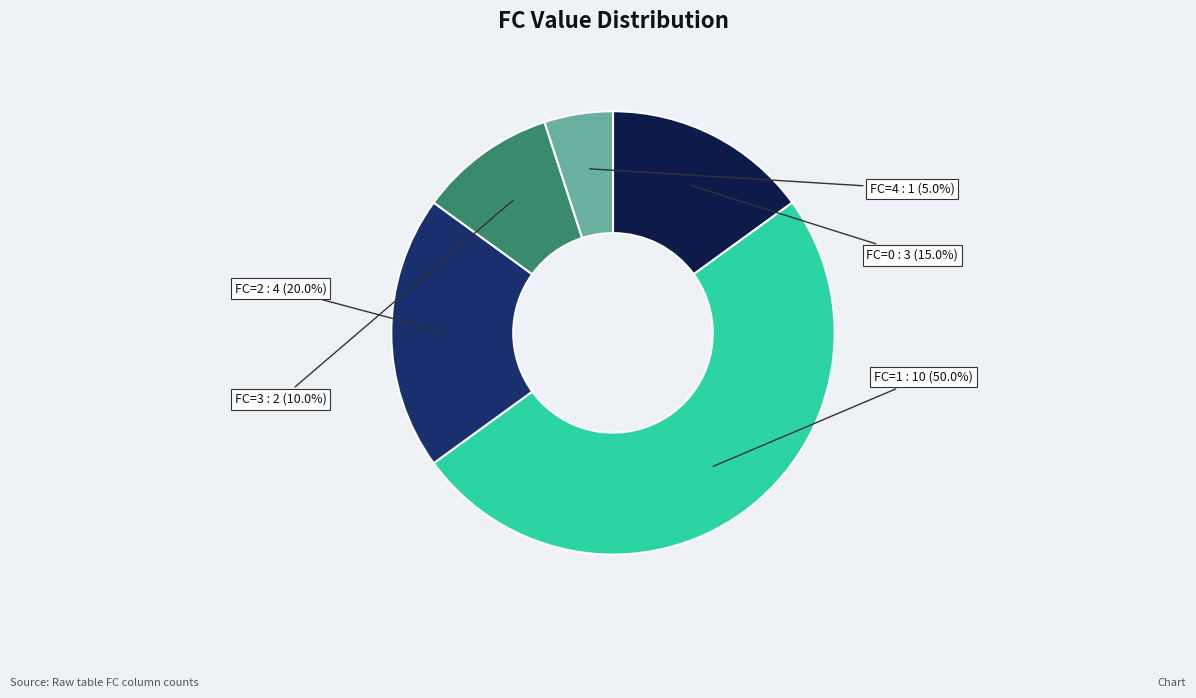

To the nearest percent, what is the average slice percentage?

20%